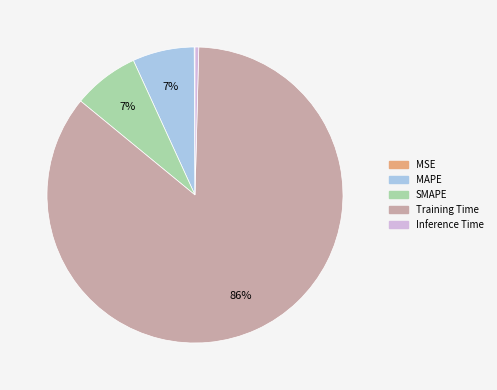

What percentage is the SMAPE slice, to the nearest percent?

7%